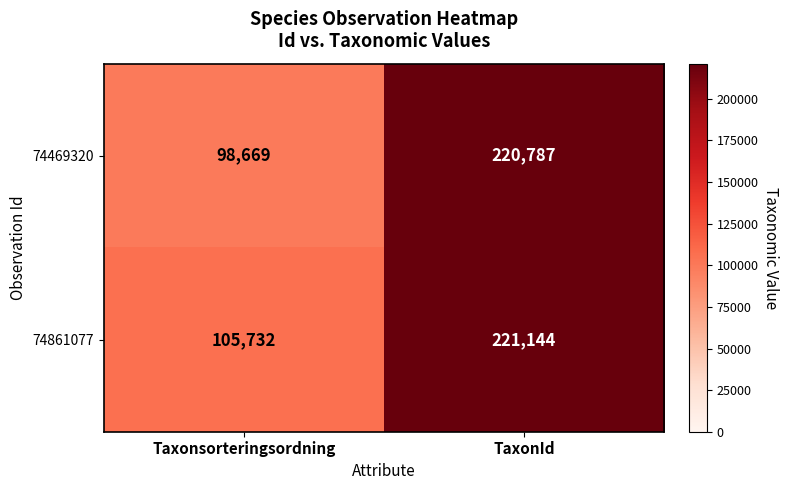

What is the maximum value shown in the chart?

221144